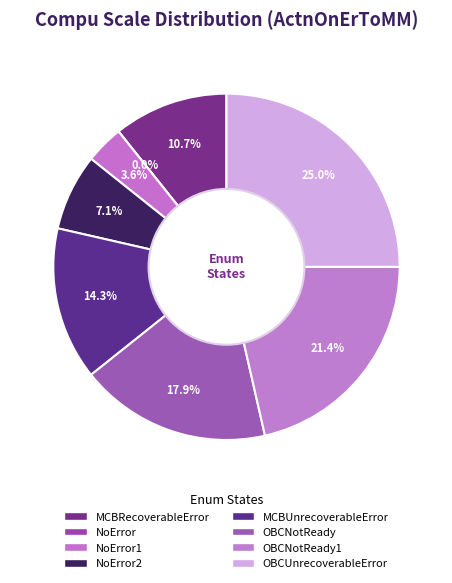

Rank the categories by value from lowest to highest.

ActnOnErToMM_NoError, ActnOnErToMM_NoError1, ActnOnErToMM_NoError2, ActnOnErToMM_MCBRecoverableError, ActnOnErToMM_MCBUnrecoverableError, ActnOnErToMM_OBCNotReady, ActnOnErToMM_OBCNotReady1, ActnOnErToMM_OBCUnrecoverableError